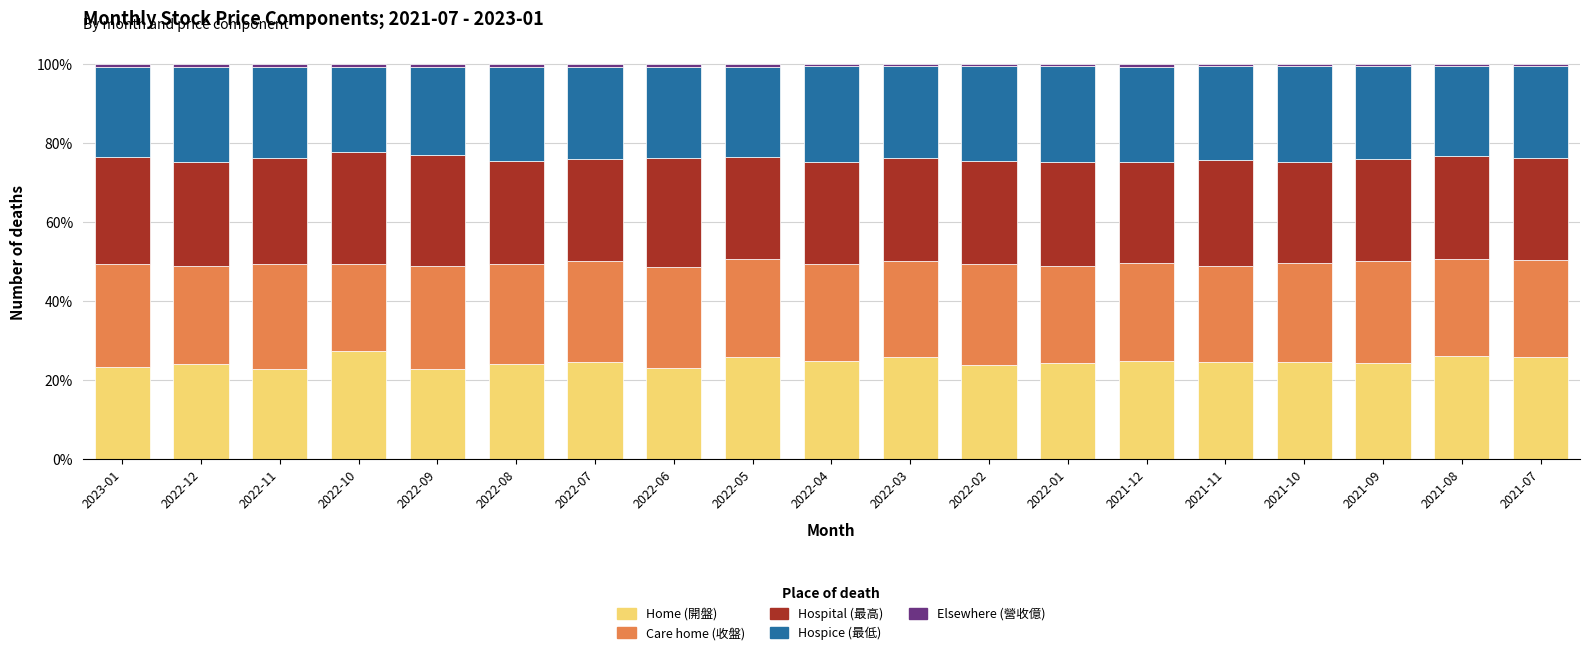

The value of Home (開盤) at 2021-11 is 42.2. True or false?

False